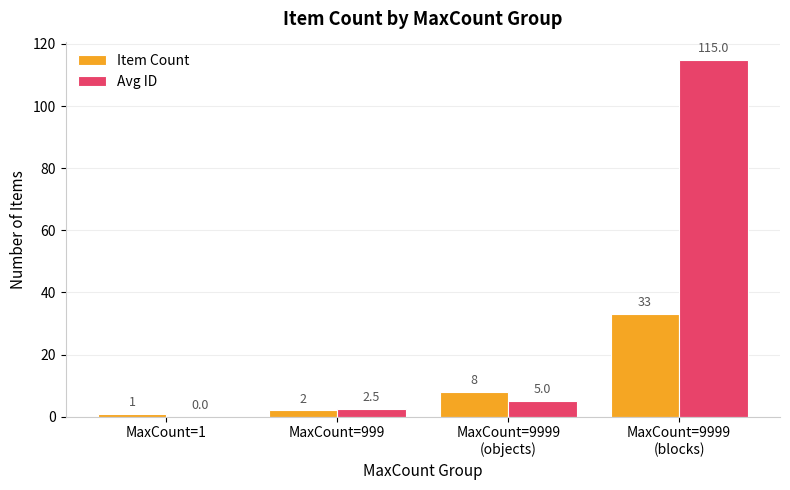

At which label is Item Count closest to 17?

MaxCount=9999
(objects)